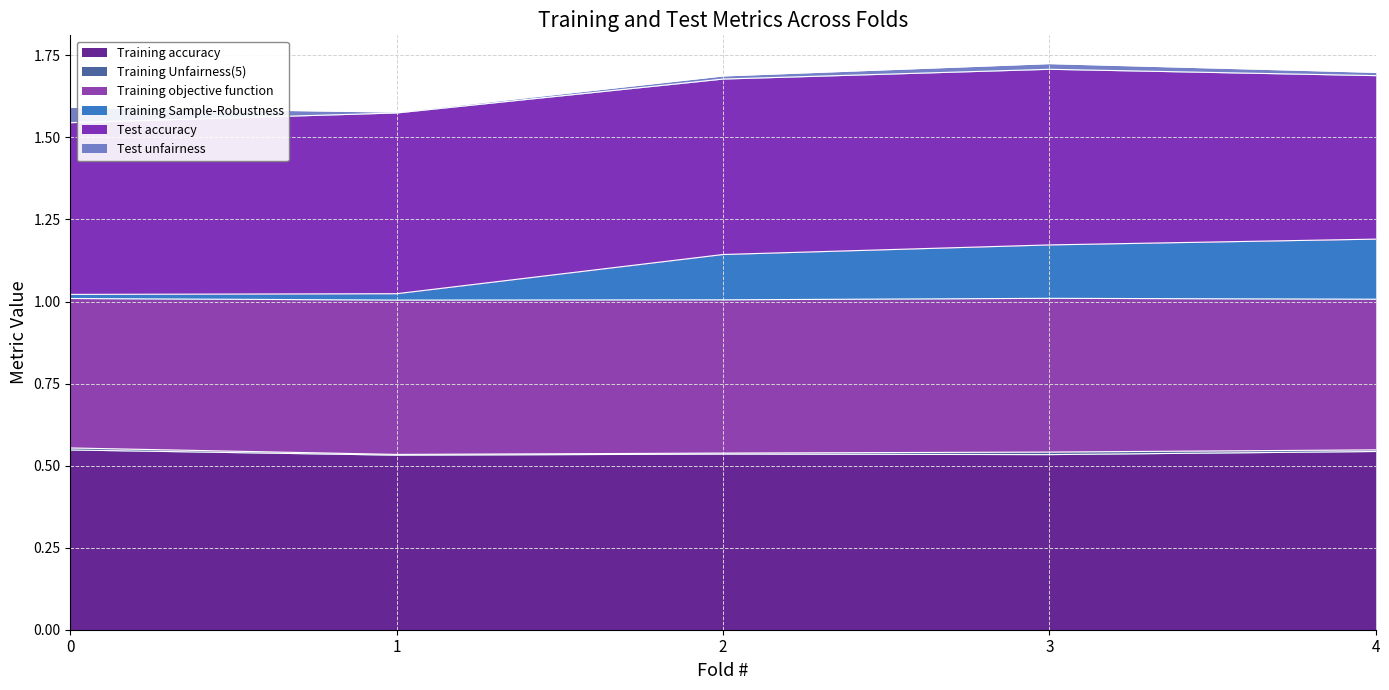

What is the average value of the Training accuracy series?

0.5